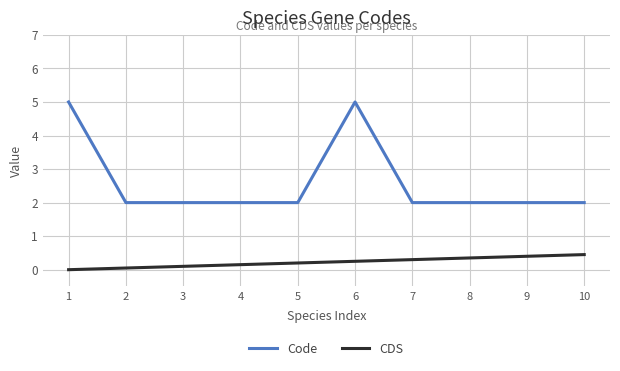

At 4, list the series in order from smallest to largest.

CDS, Code